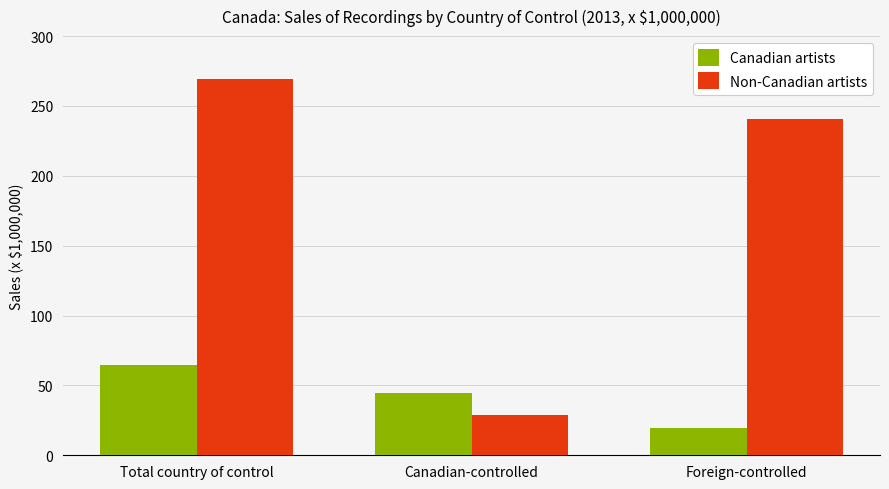

At which label does Non-Canadian artists reach its peak?

Total country of control